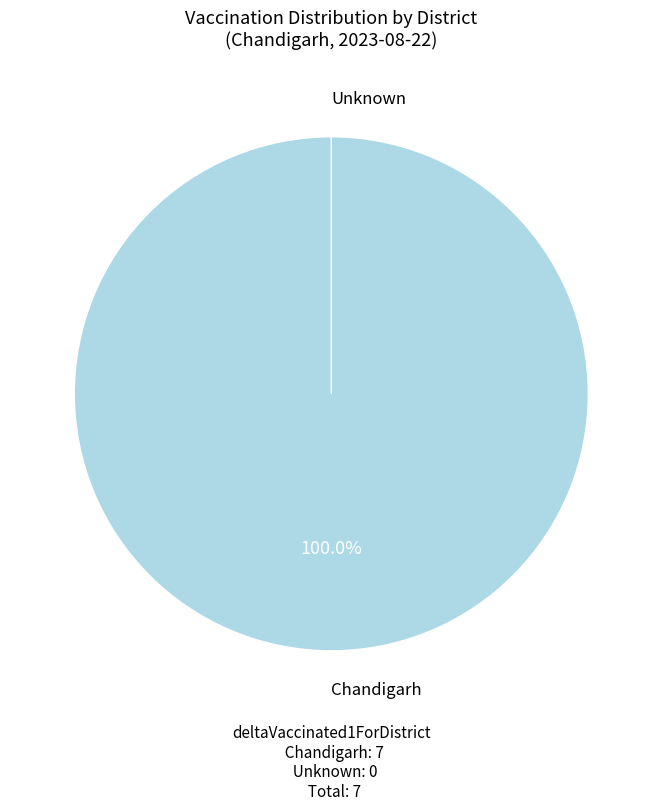

To the nearest percent, what is the difference between the largest and smallest slice percentages?

100%